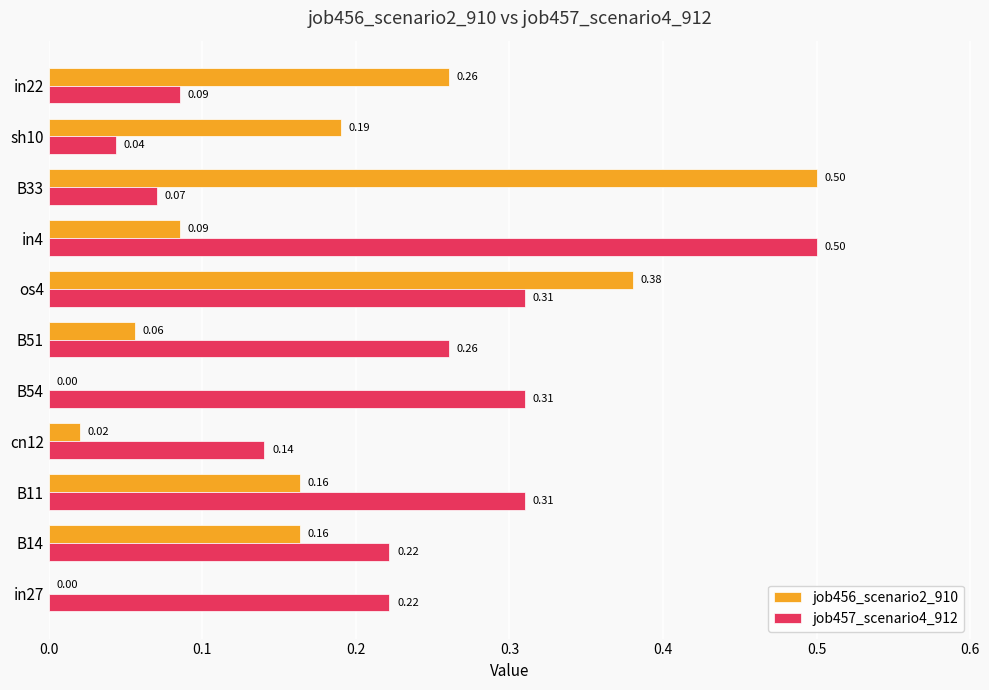

How many data points does each series have?

11